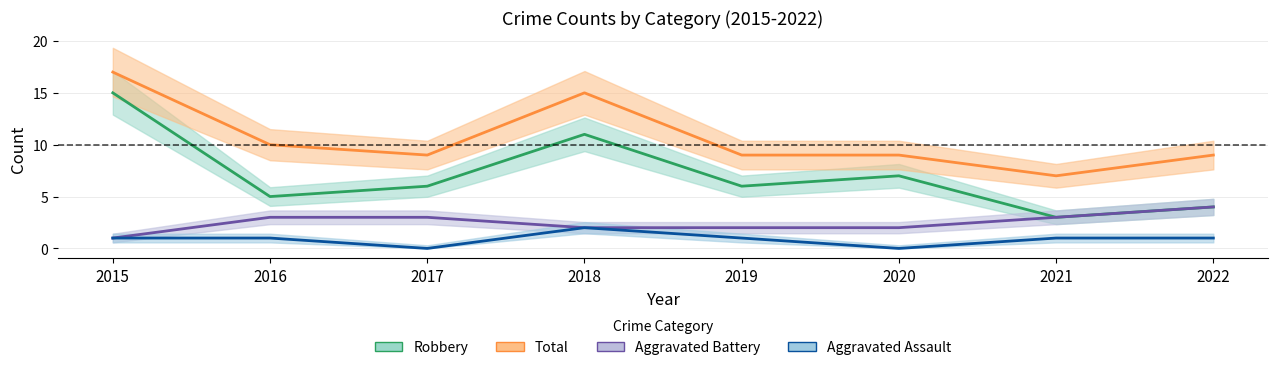

Where does the Aggravated Assault series first go above 1?

2018